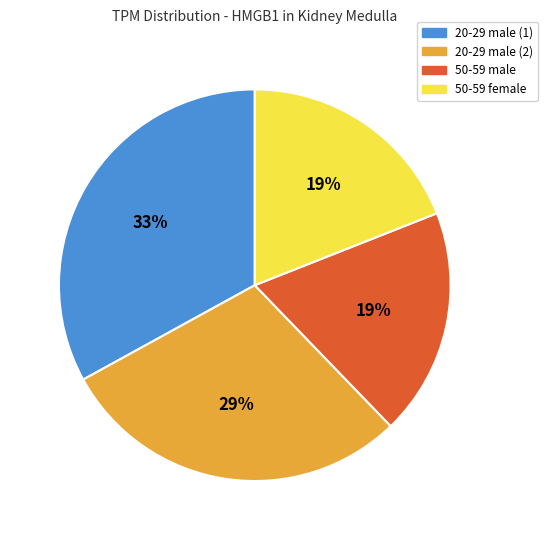

Is it true that 50-59 male is 26% of the pie?

False